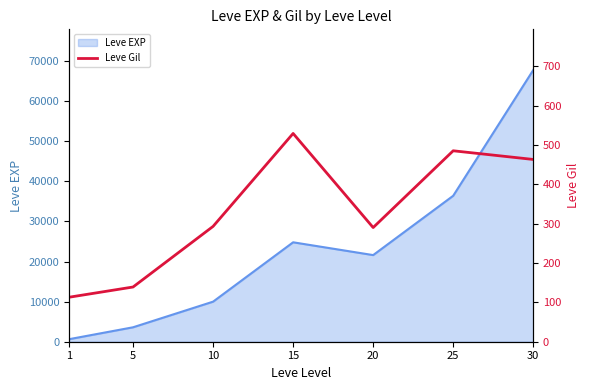

What is the highest value of the Leve EXP series?

67730